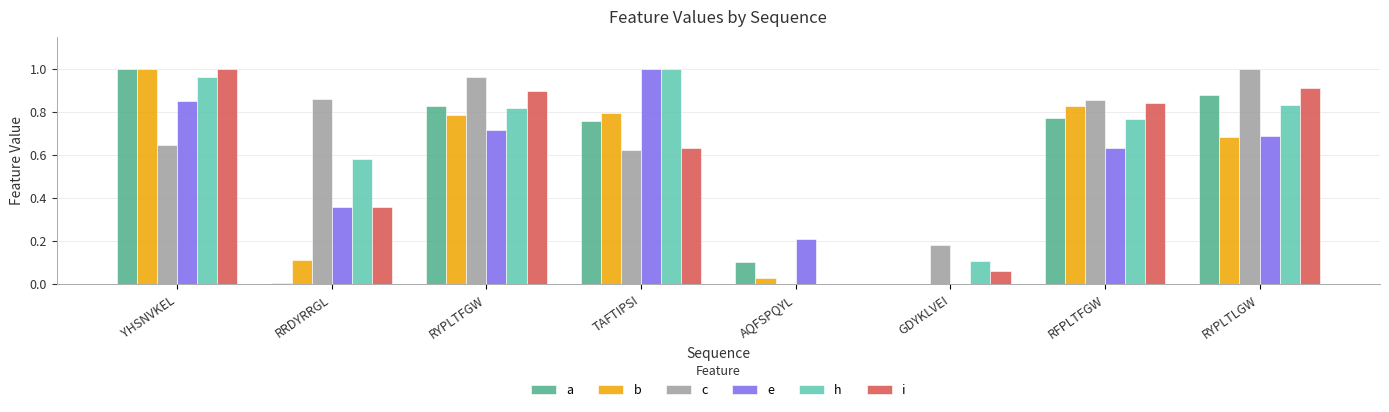

What is the sum of all e values?

4.5